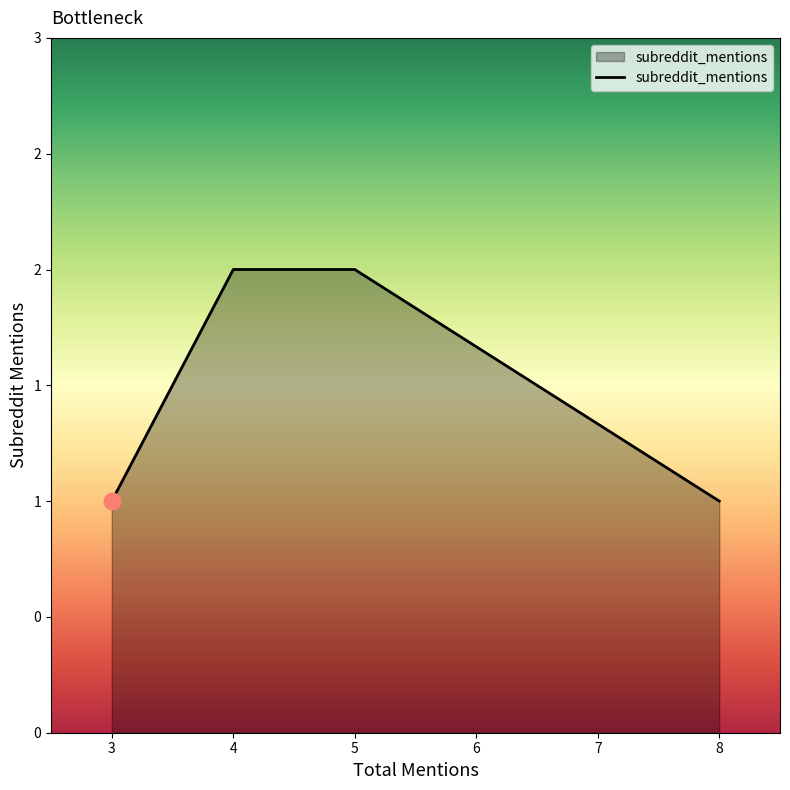

Read the value at 4.

2